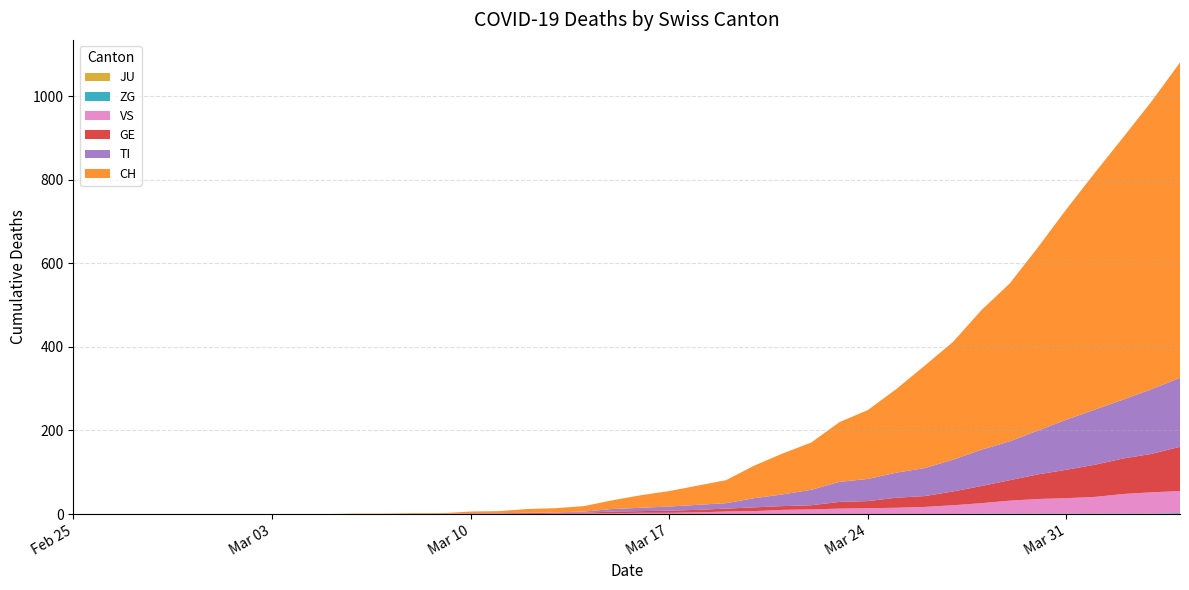

Reading left to right, transcribe all the data shown in this chart.

JU: 0	0	0	0	0	0	0	0	0	0	0	0	0	0	0	0	0	0	0	0	0	0	0	0	0	0	0	0	0	0	0	0	0	0	0	0	0	0	0	0
ZG: 0	0	0	0	0	0	0	0	0	0	0	0	0	0	0	0	0	0	0	0	0	0	0	0	0	0	0	0	0	0	0	0	1	1	1	1	1	1	1	2
VS: 0	0	0	0	0	0	0	0	0	0	0	0	0	0	0	0	0	1	1	2	3	3	4	6	7	10	11	13	14	15	17	21	25	31	35	37	40	47	51	53
GE: 0	0	0	0	0	0	0	0	0	0	0	0	0	0	1	1	2	2	2	4	4	5	6	7	9	9	10	16	17	24	26	33	41	49	59	68	77	85	92	106
TI: 0	0	0	0	0	0	0	0	0	0	0	0	0	0	1	1	1	1	3	6	8	10	12	13	22	28	37	48	53	60	67	76	87	93	105	120	132	141	155	165
CH: 0	0	0	0	0	0	0	0	0	0	1	1	2	2	4	5	9	10	13	21	30	37	46	55	78	98	113	143	165	200	245	282	334	378	439	504	567	628	689	755